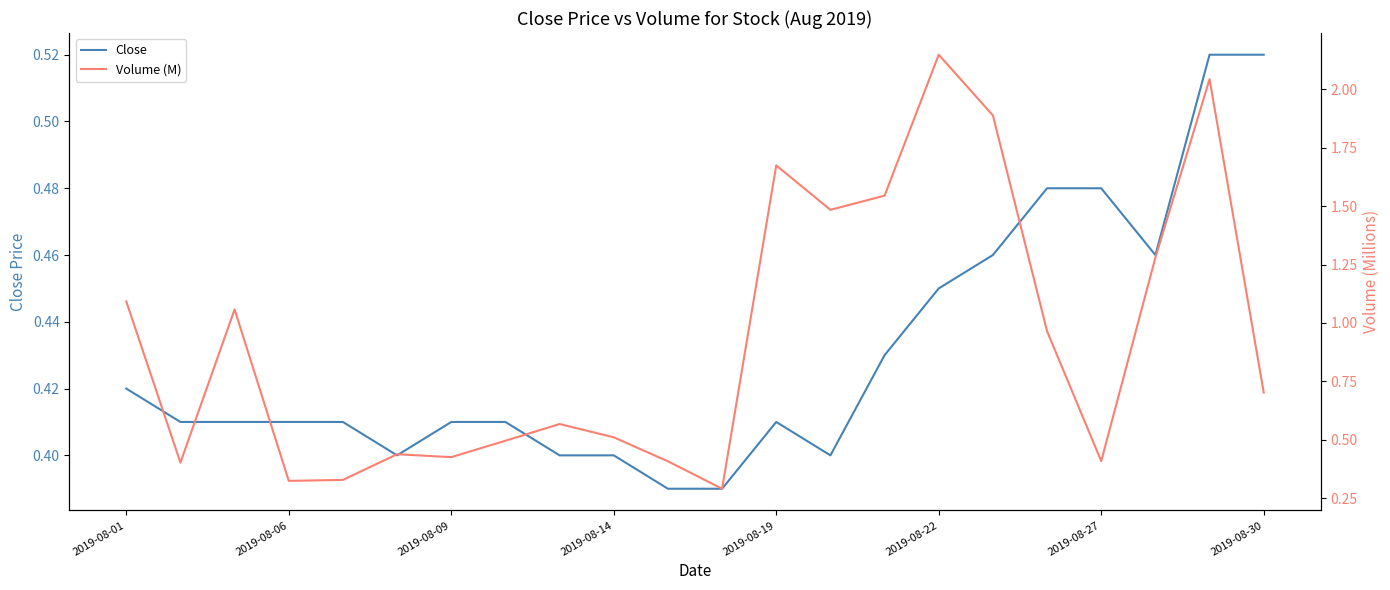

In Close, how many points are lower than both neighbors (excluding endpoints)?

3